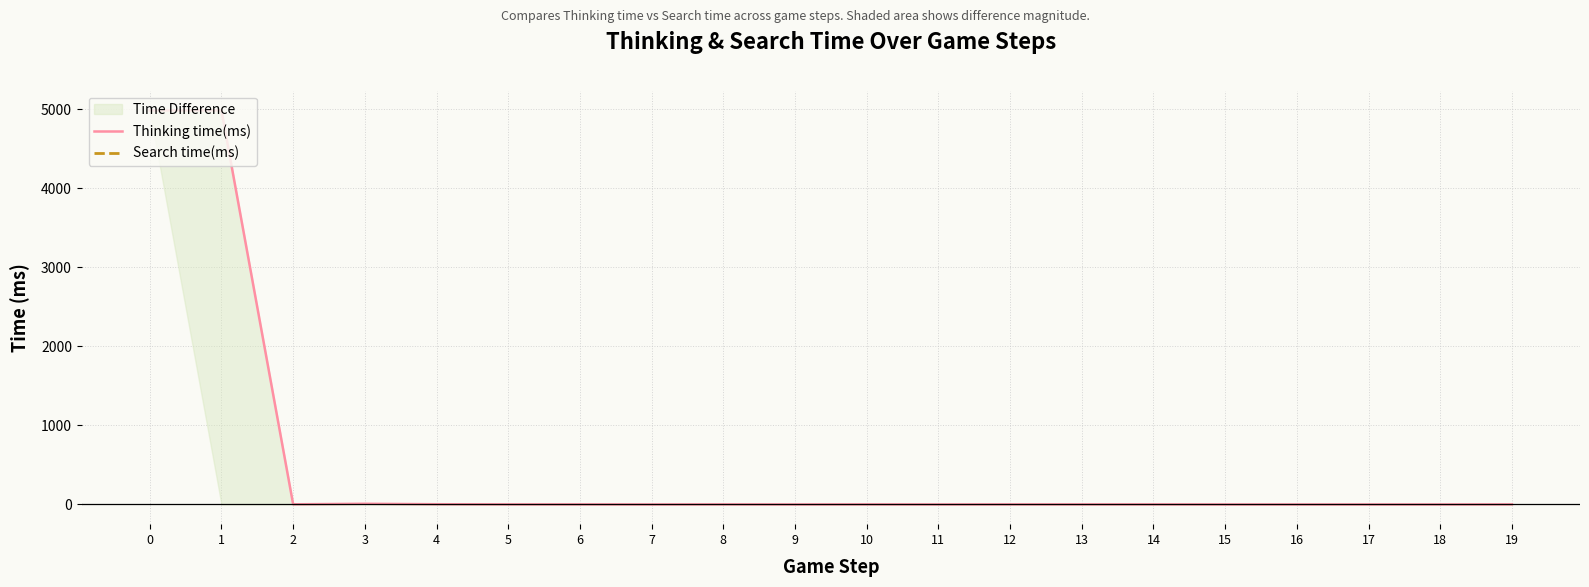

How many data points in Thinking time(ms) are above 1?

5